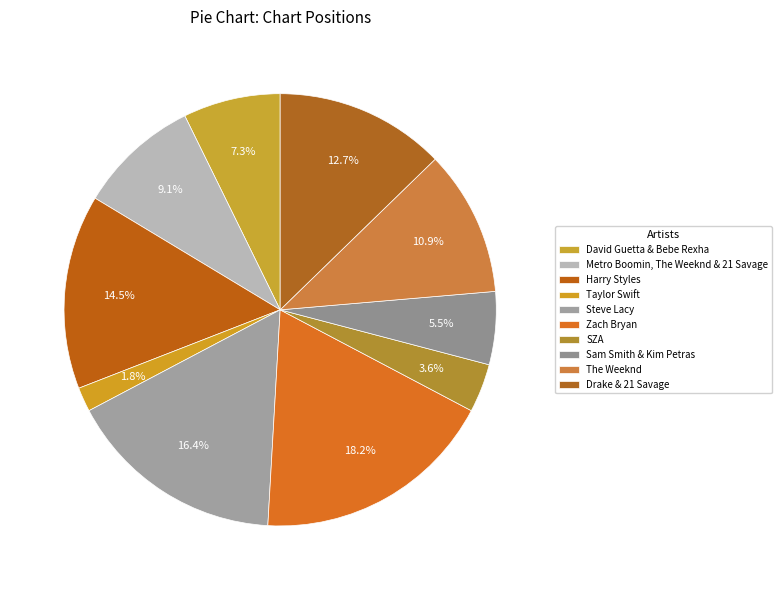

Which slice is the largest?

Zach Bryan